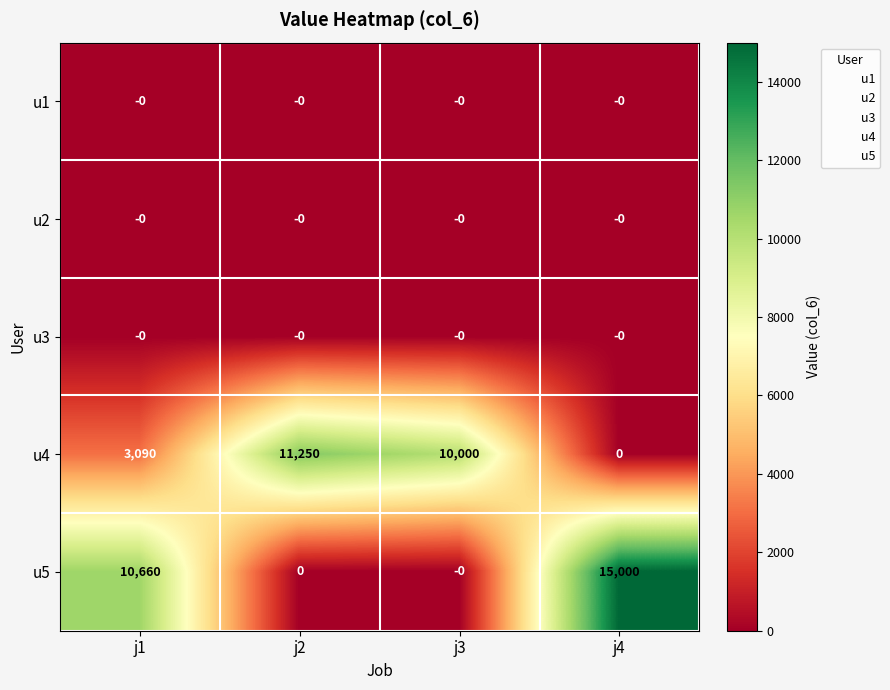

At which label does u4 reach its peak?

j2